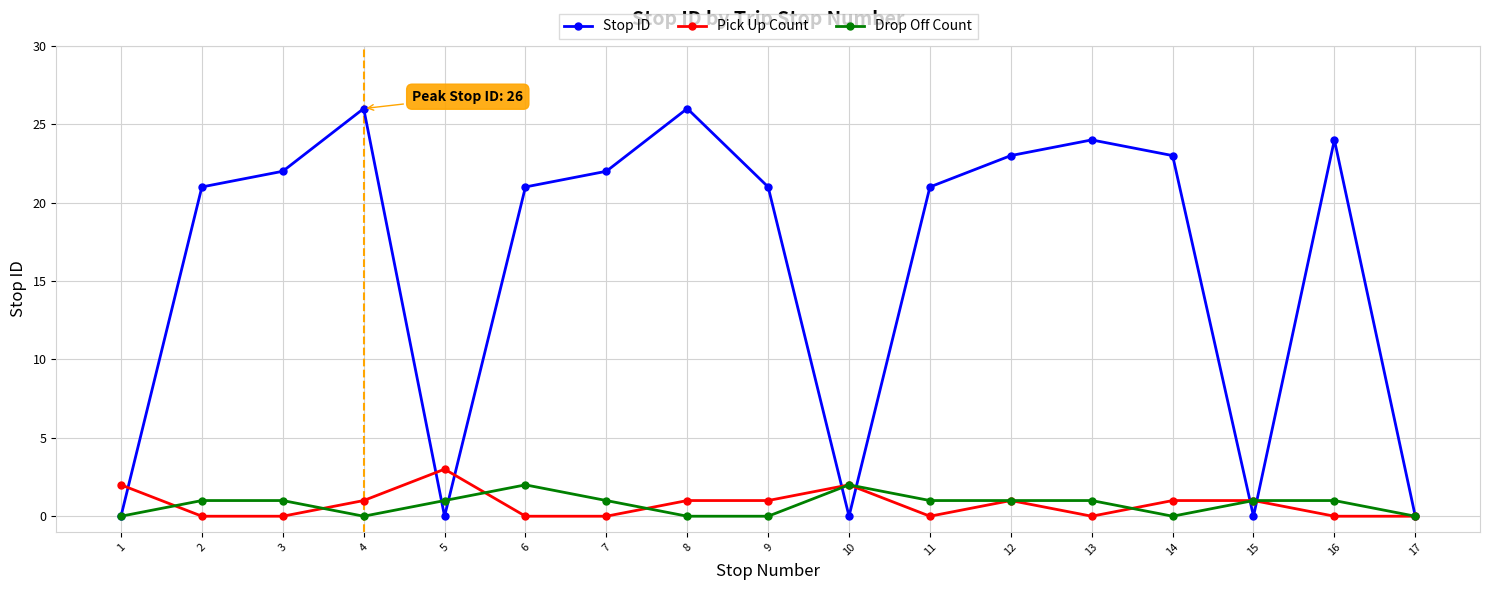

Where is the first local maximum for Stop ID?

4